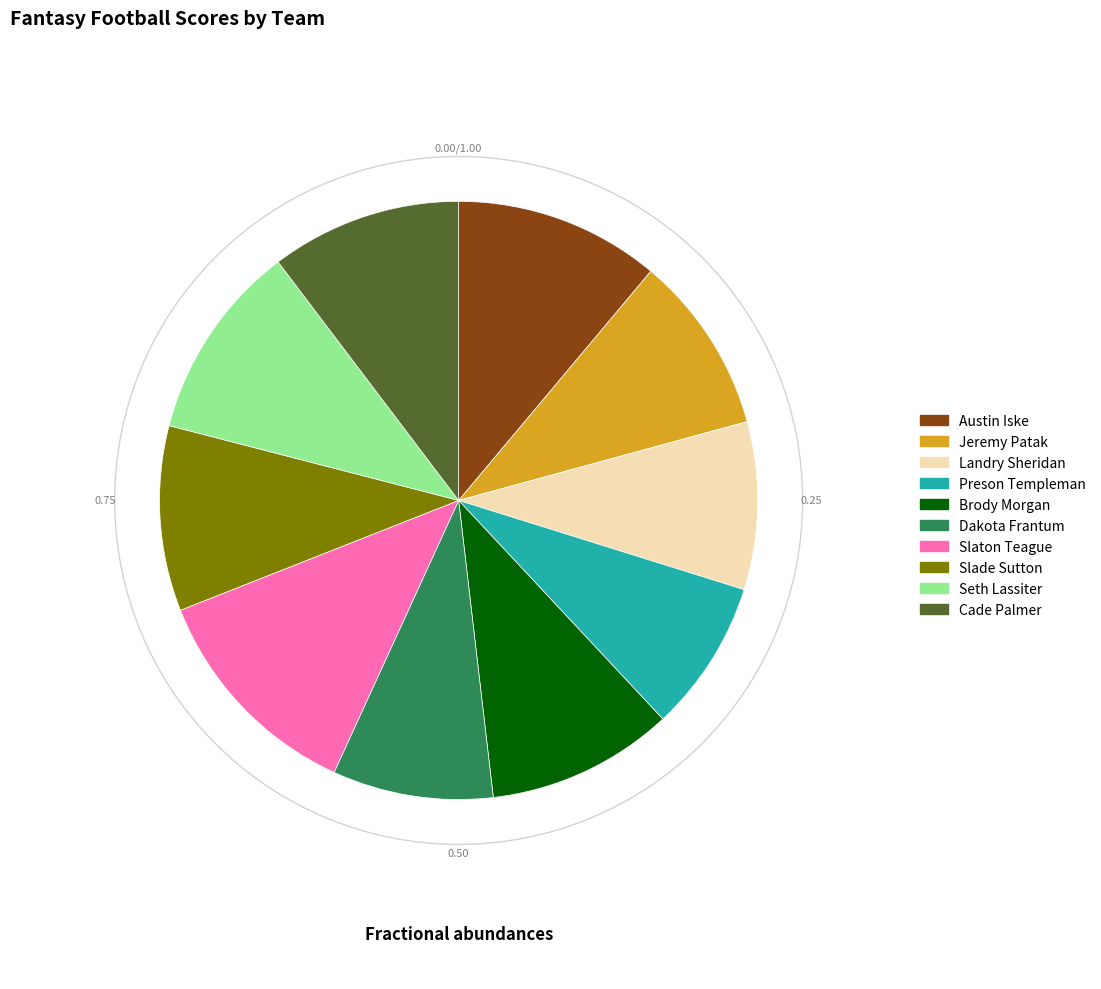

Count the number of slices in the pie.

10